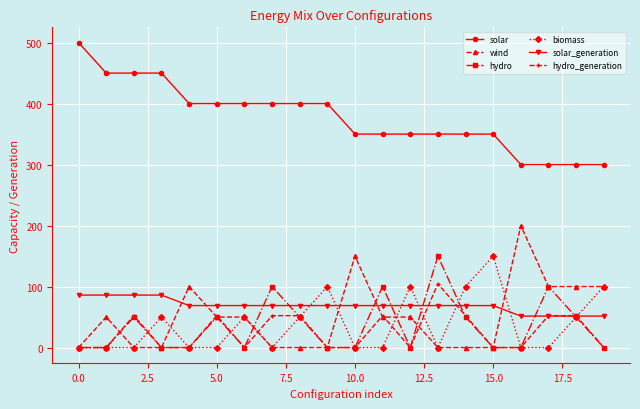

What is the value of the hydro point at the 19th from the left?

50.0